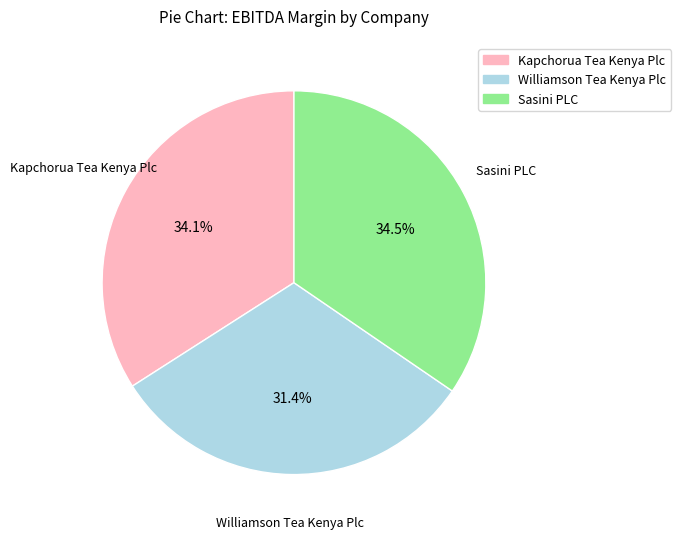

To the nearest percent, what percentage of the pie is Williamson Tea Kenya Plc?

31%